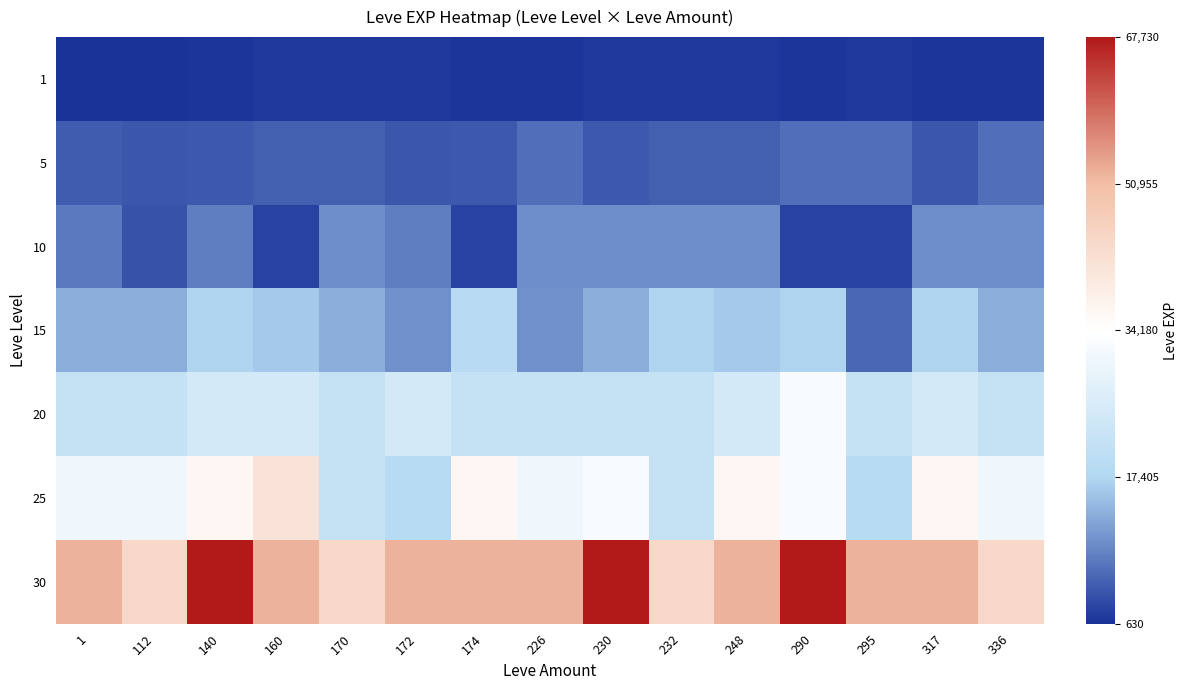

Which has a higher value, 290 or 226?

290